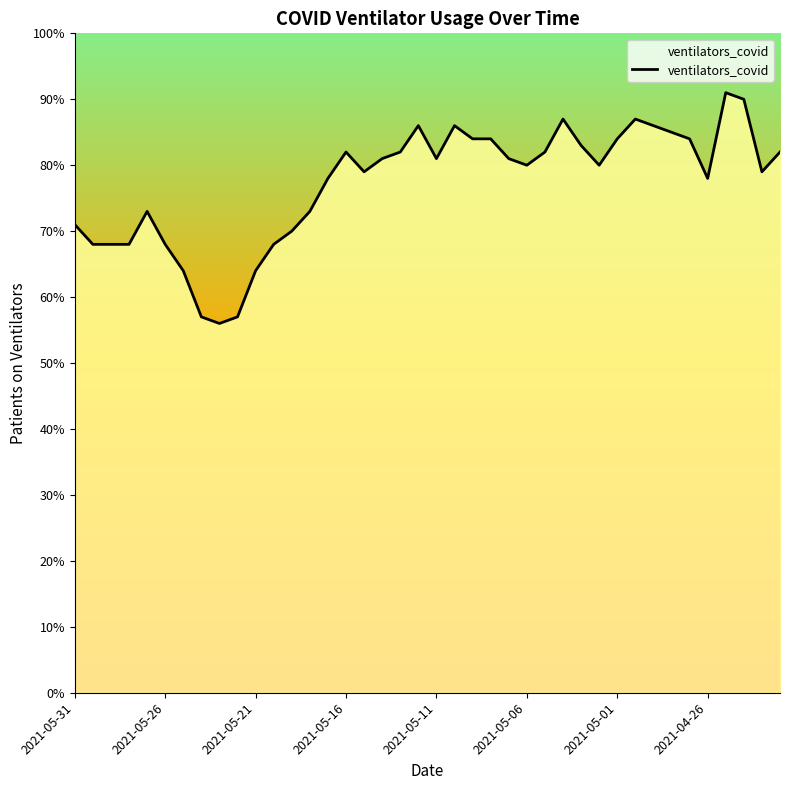

What is the greatest value displayed?

91